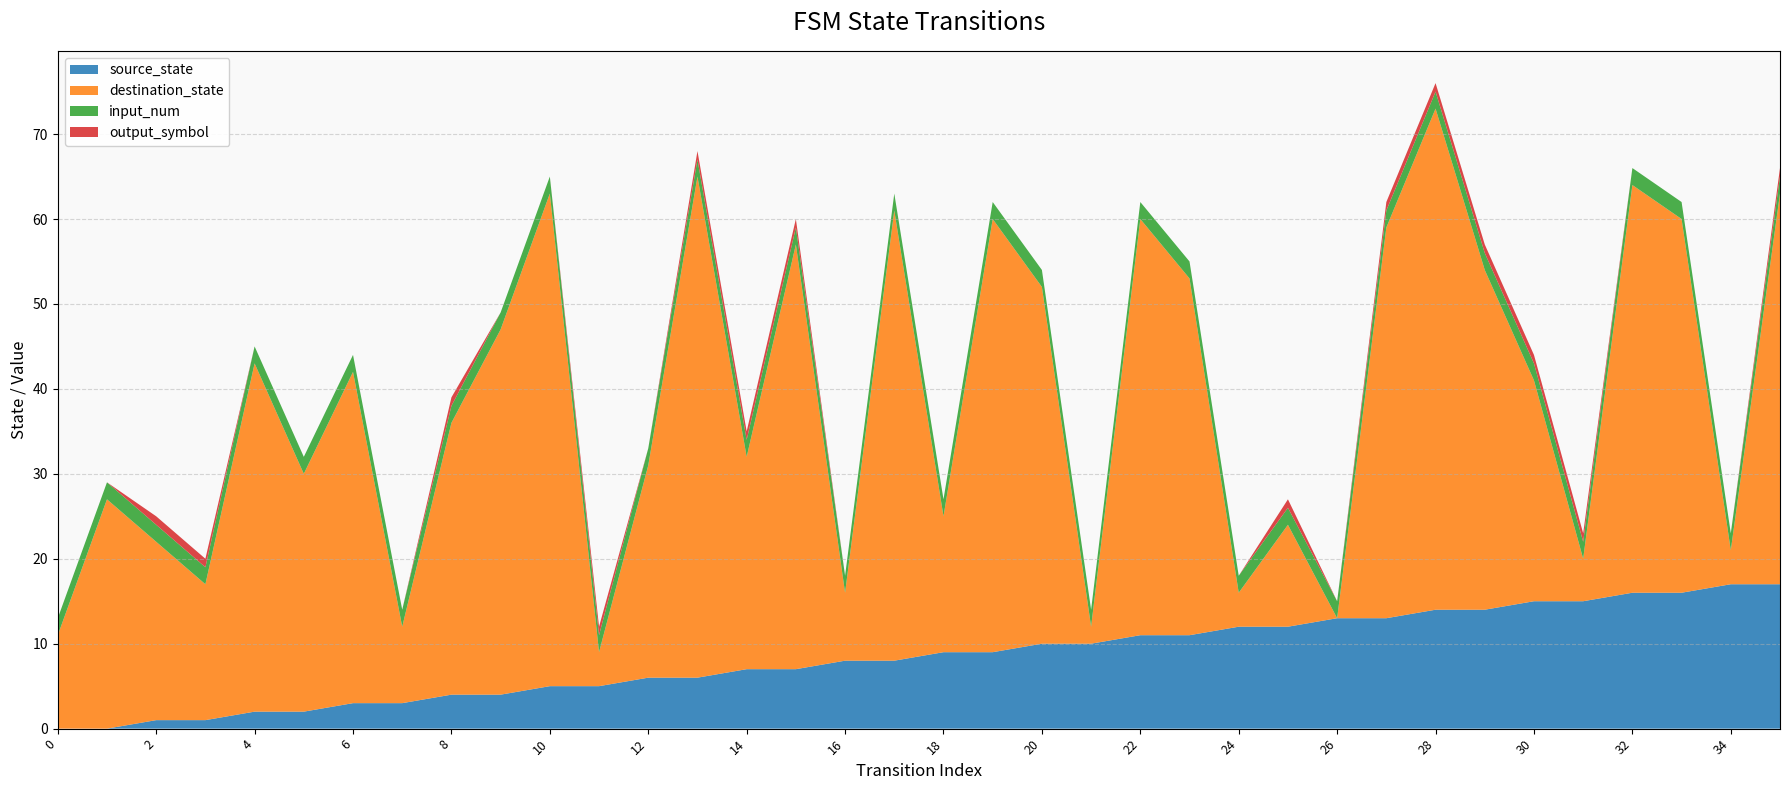

Reading left to right, list all the values displayed in this chart.

source_state: 0	0	1	1	2	2	3	3	4	4	5	5	6	6	7	7	8	8	9	9	10	10	11	11	12	12	13	13	14	14	15	15	16	16	17	17
destination_state: 11	27	21	16	41	28	39	9	32	43	58	4	25	59	25	50	8	53	16	51	42	2	49	42	4	12	0	46	59	40	26	5	48	44	4	46
input_num: 2	2	2	2	2	2	2	2	2	2	2	2	2	2	2	2	2	2	2	2	2	2	2	2	2	2	2	2	2	2	2	2	2	2	2	2
output_symbol: 0	0	1	1	0	0	0	0	1	0	0	1	0	1	1	1	0	0	0	0	0	0	0	0	0	1	0	1	1	1	1	1	0	0	0	1